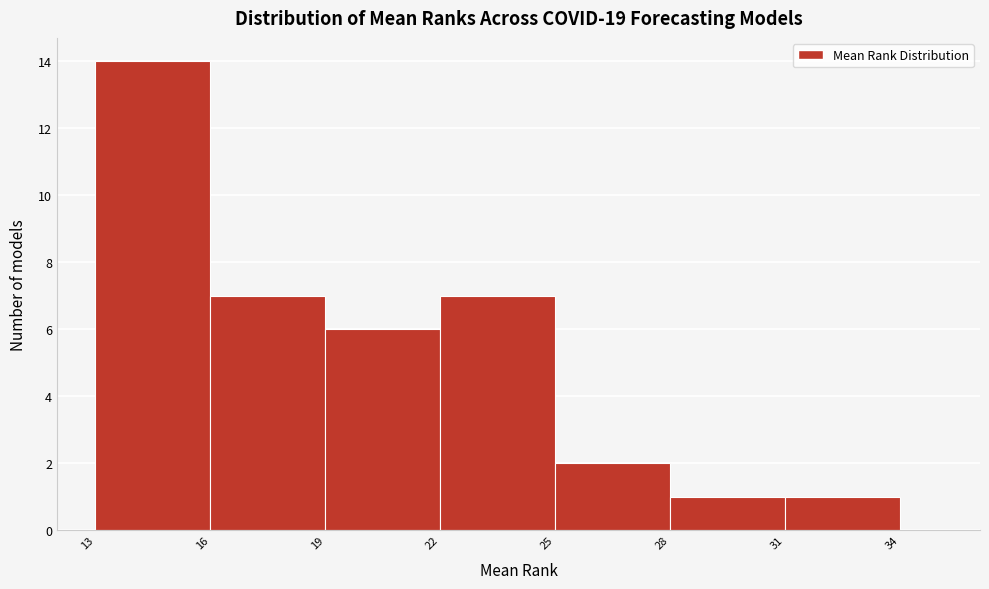

Reading right to left, extract all data points from this chart.

31=1	28=1	25=2	22=7	19=6	16=7	13=14